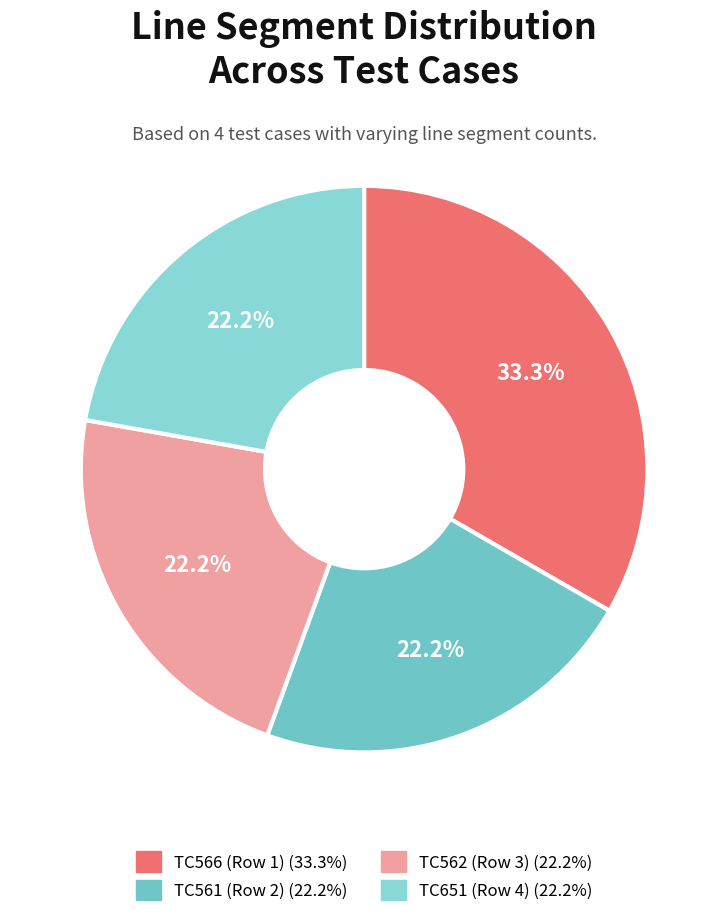

Which category has the biggest portion of the pie?

TC566 (Row 1)